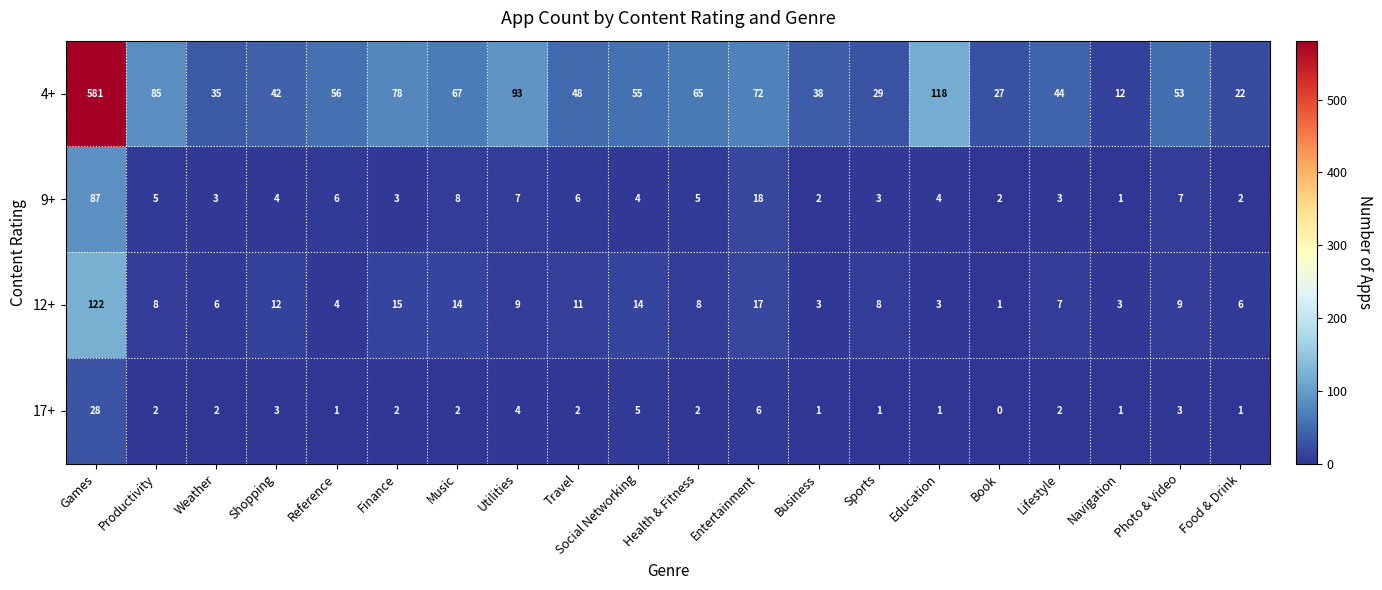

What is the difference between the highest and lowest values at Games?

553